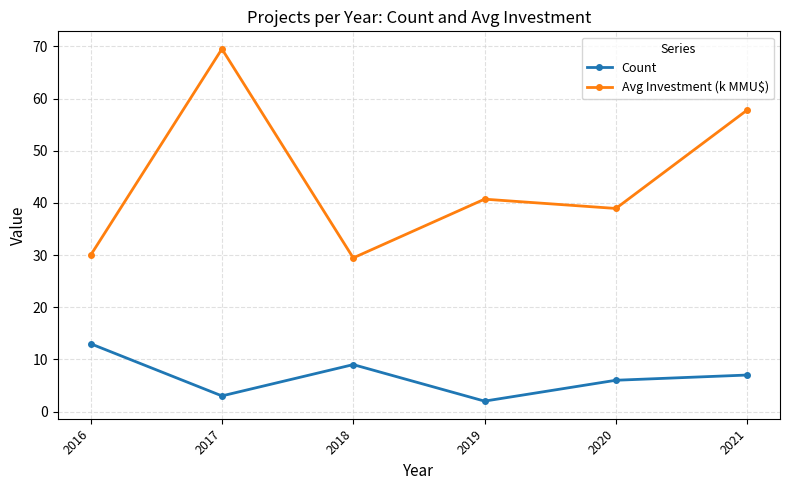

Between 2016 and 2021, which series saw the biggest shift?

Avg Investment (k MMU$)